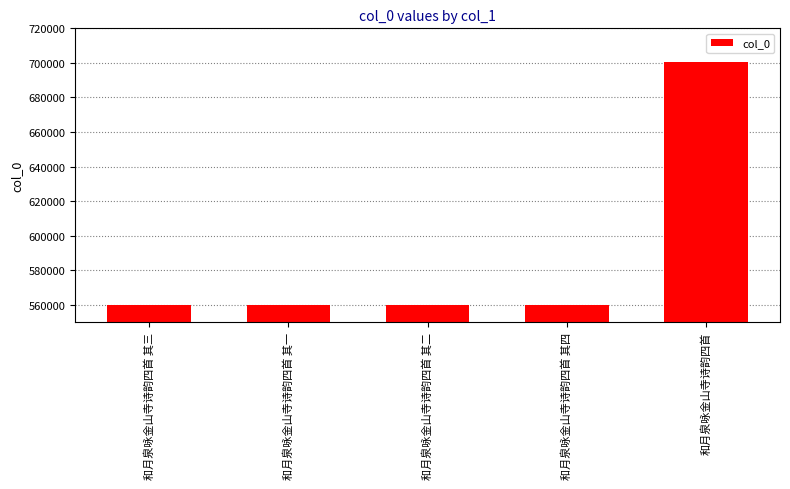

Which category has the highest value across all series?

和月泉咏金山寺诗韵四首